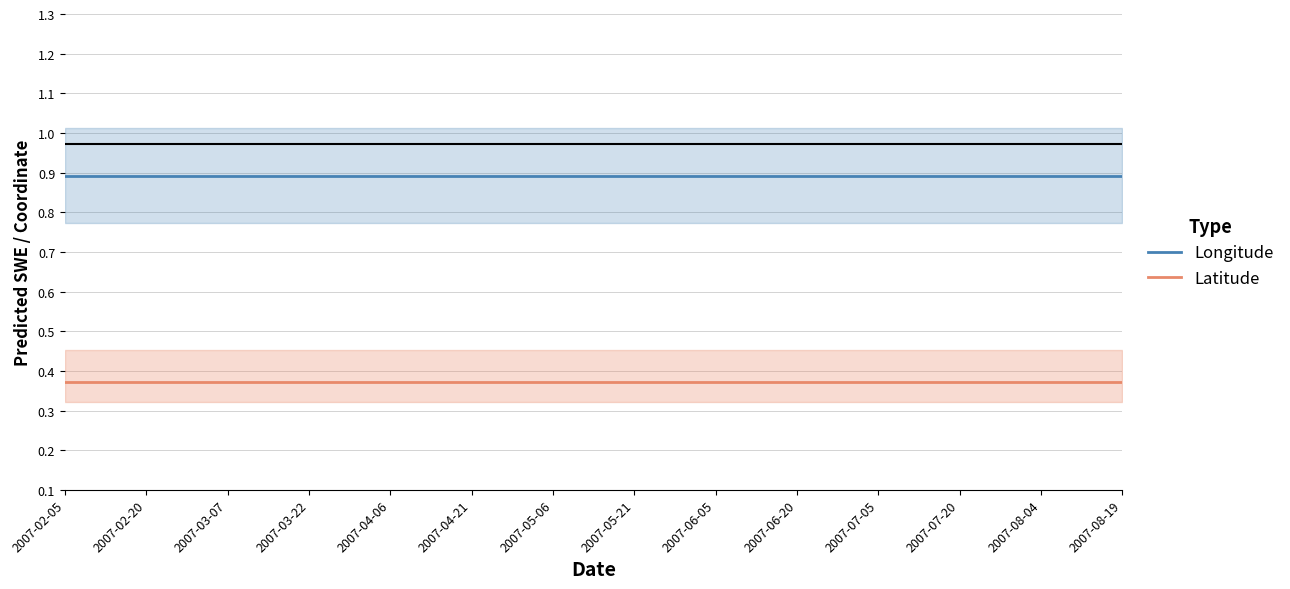

What is the total value across all series at 17?

1.3